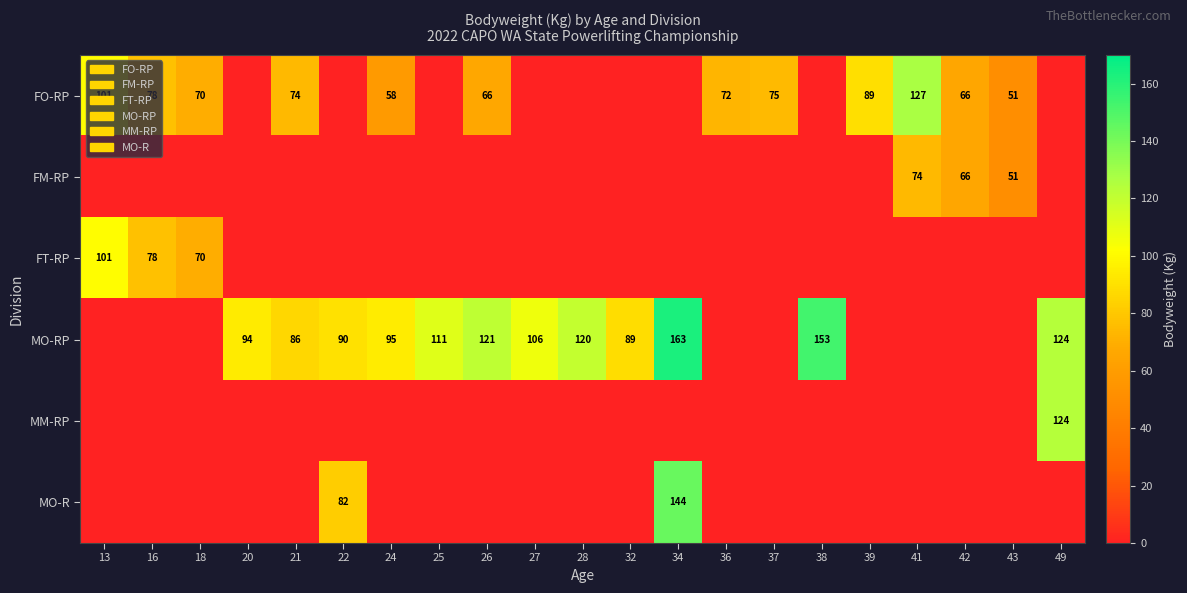

Where is FT-RP nearest to the value 50?

18